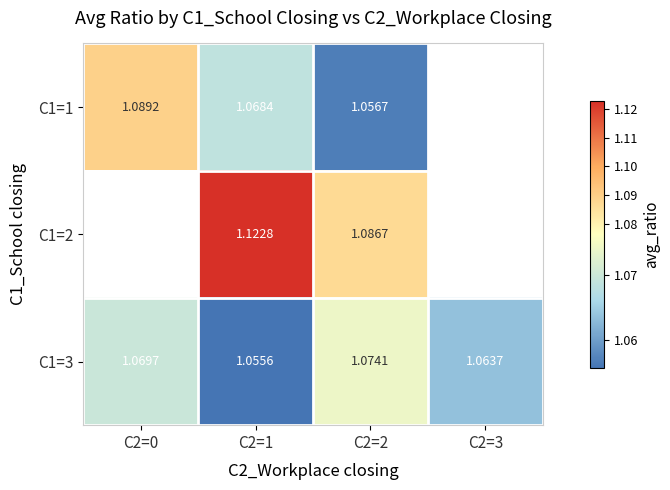

Which has a higher value, C2=1 or C2=2?

C2=1